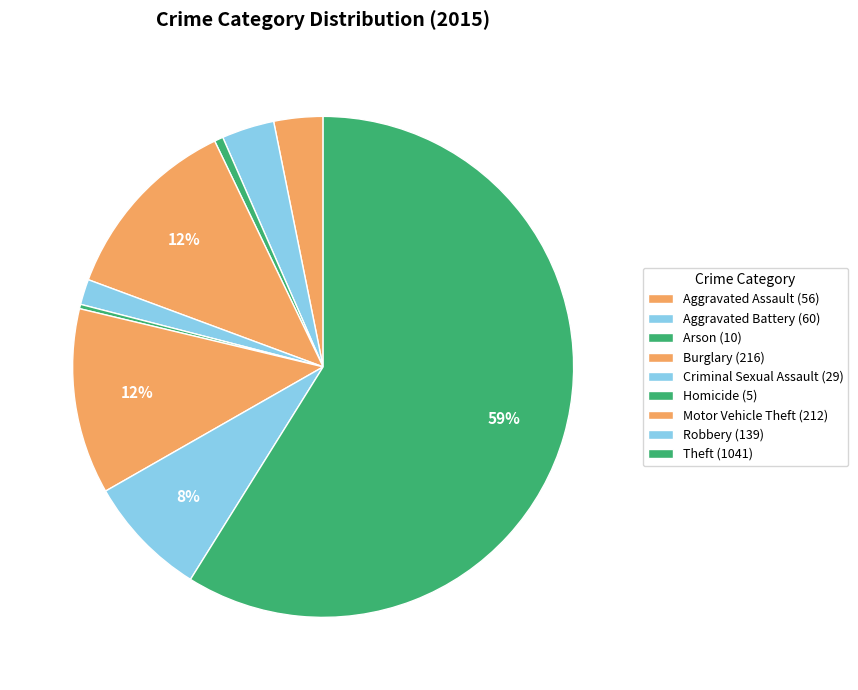

Is it true that Criminal Sexual Assault is 2% of the pie?

True